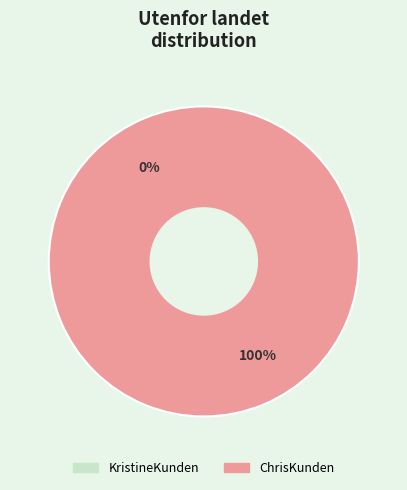

What is the change in value from KristineKunden to ChrisKunden?

+1